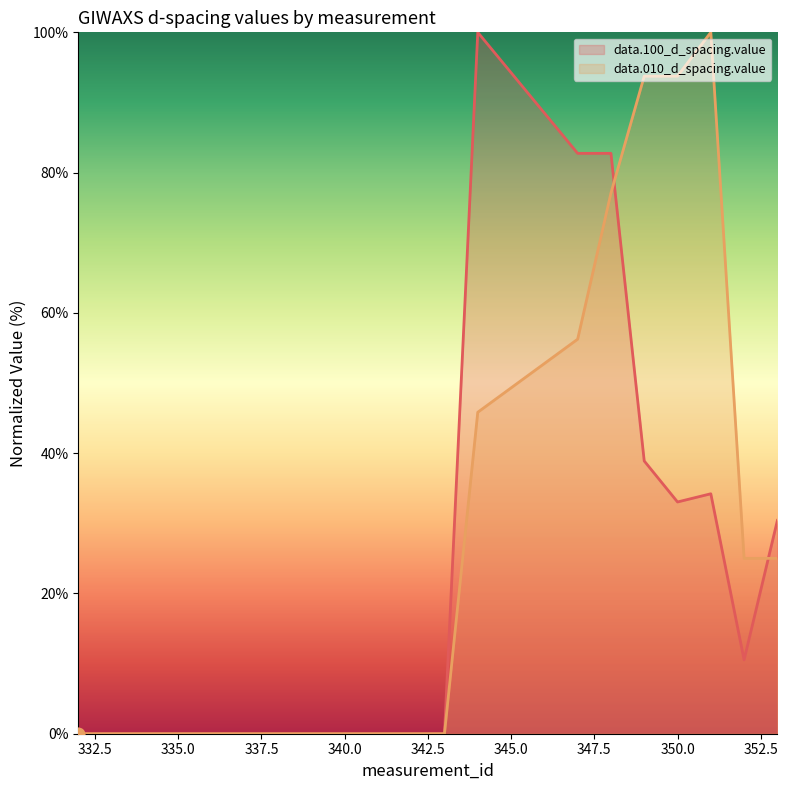

Which series has the largest total across all categories?

data.010_d_spacing.value